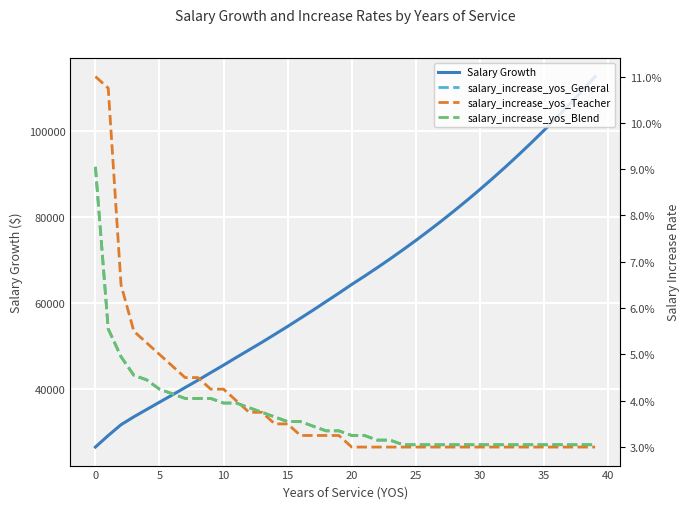

What is the maximum value for Salary Growth?

112679.8